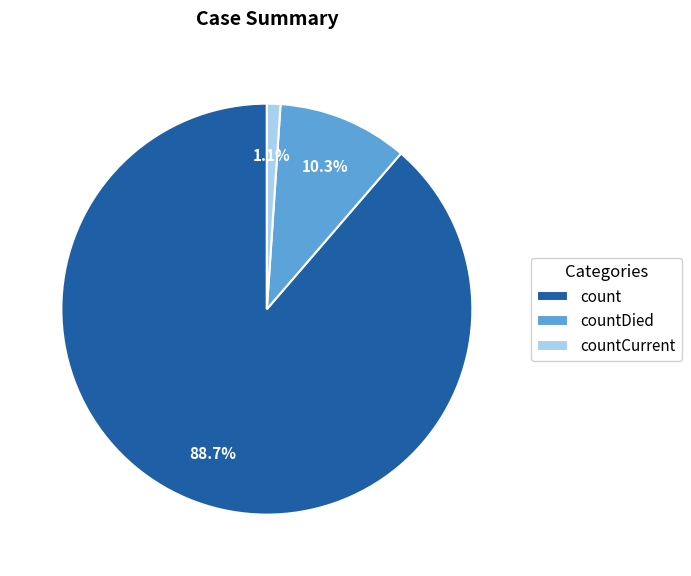

Between countCurrent and count, which is larger?

count